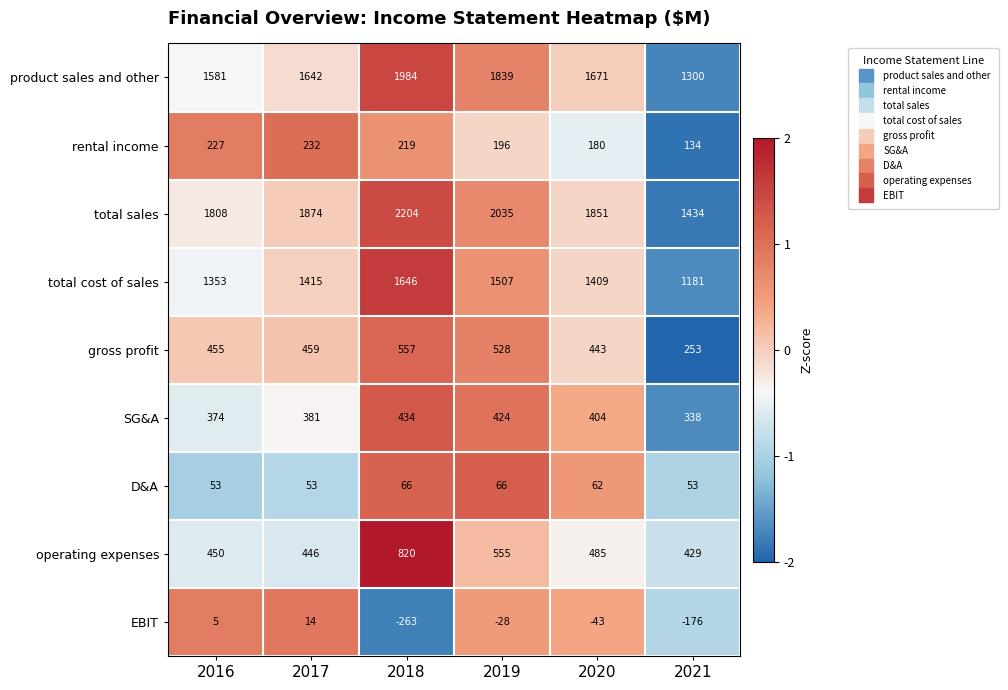

What value does the total cost of sales series have at 2017?

1415